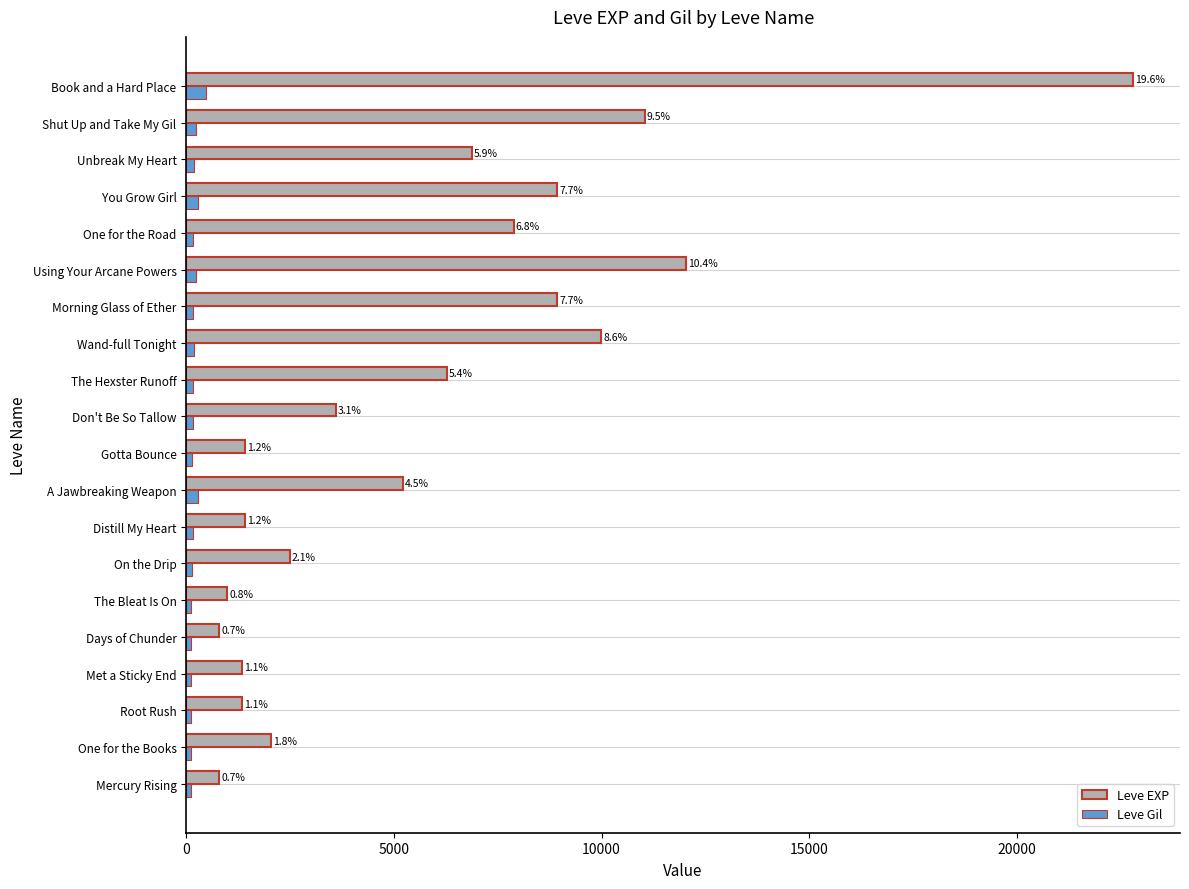

What is the sum of all Leve EXP values?

116180